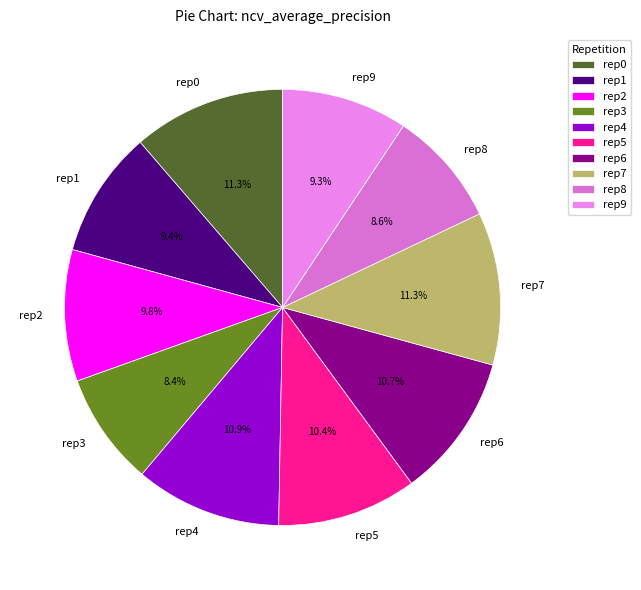

Between rep1 and rep5, which is larger?

rep5